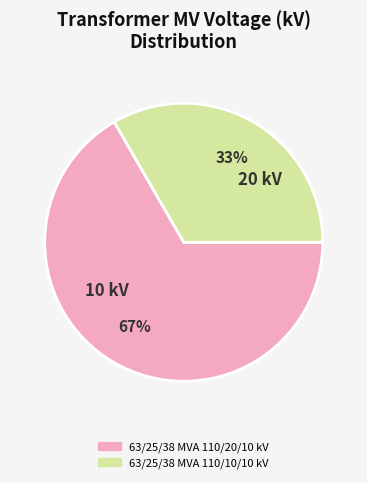

Does 63/25/38 MVA 110/20/10 kV represent more than half of the total?

Yes